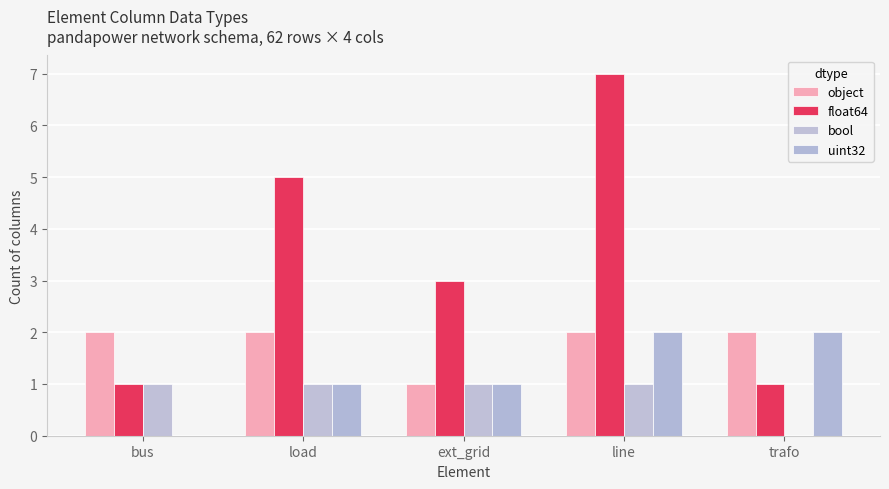

What is the sum of all uint32 values?

6